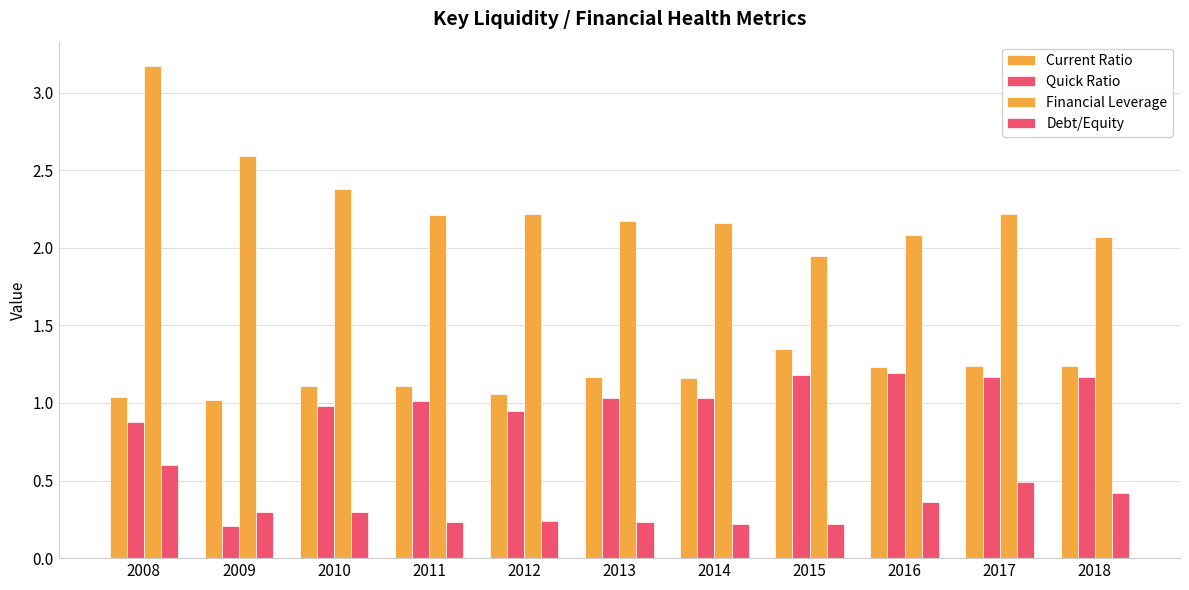

How many data points does each series have?

11